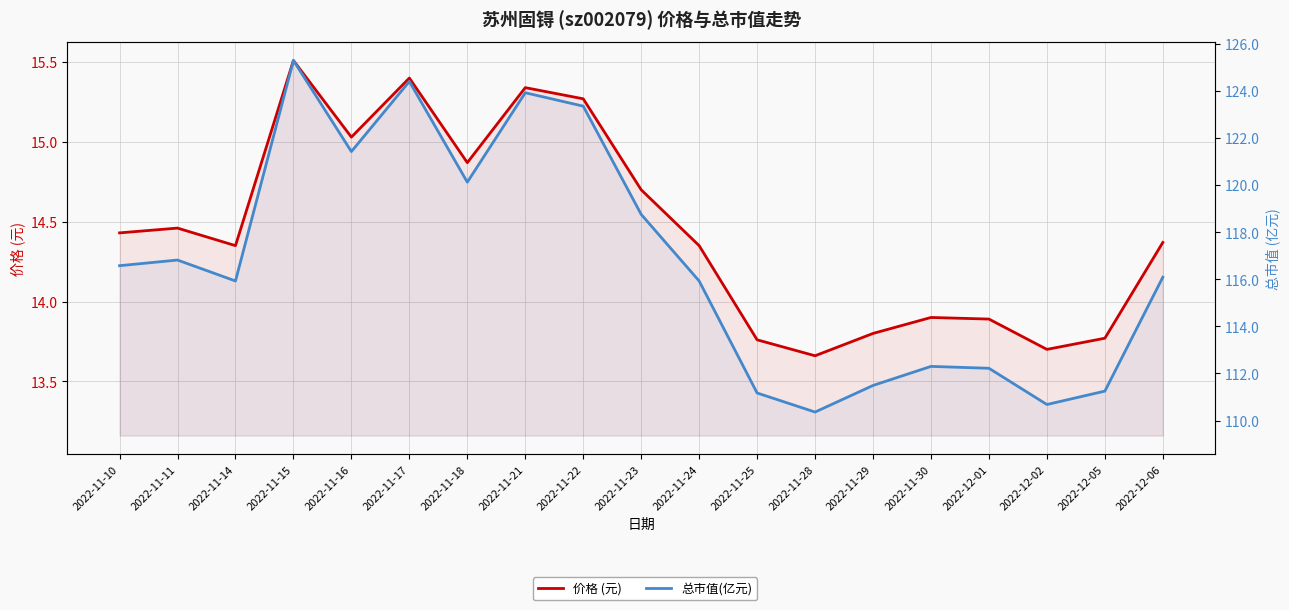

Between 2022-11-22 and 2022-12-06, which is larger?

2022-11-22